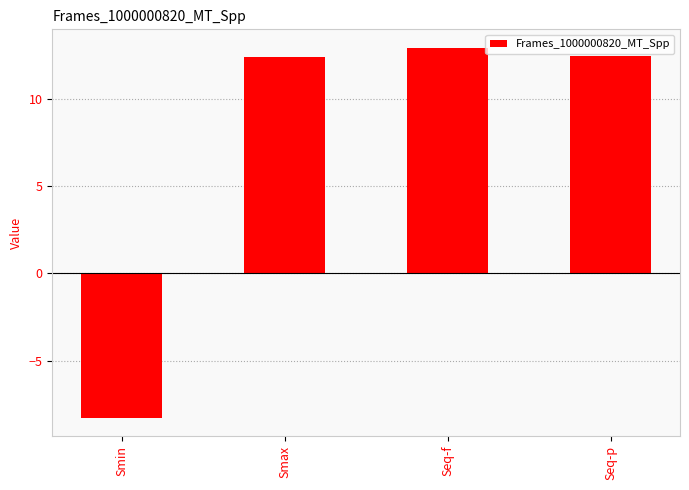

At which label does the data first exceed 12?

Smax